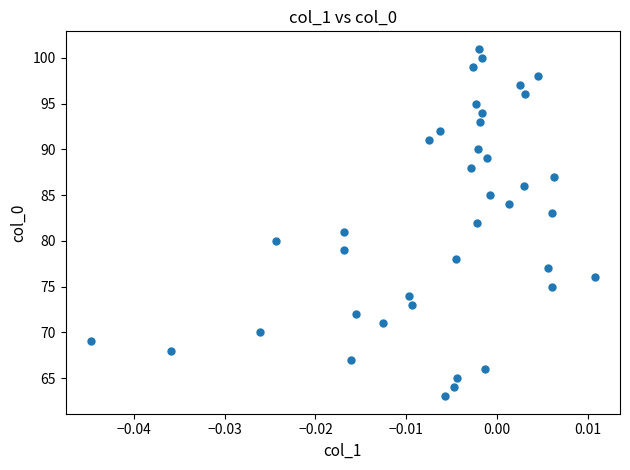

What is the range of Y values (max minus min)?

38